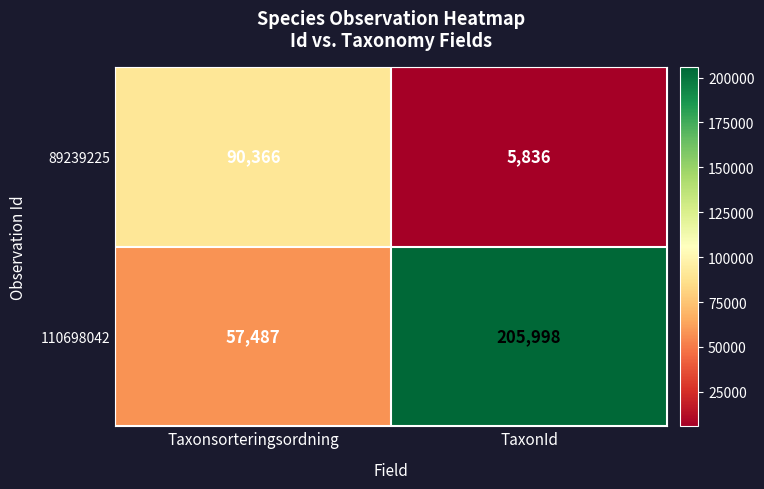

Rank the series by their average value, from highest to lowest.

110698042, 89239225